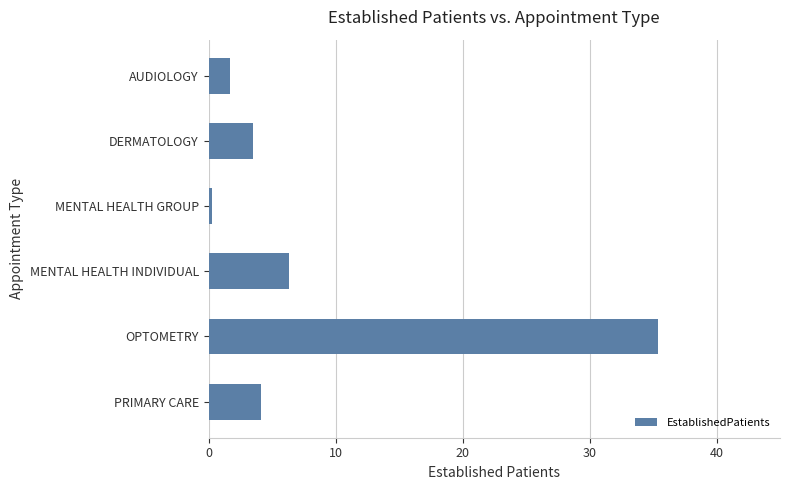

What is the change in value from PRIMARY CARE to OPTOMETRY?

+31.3